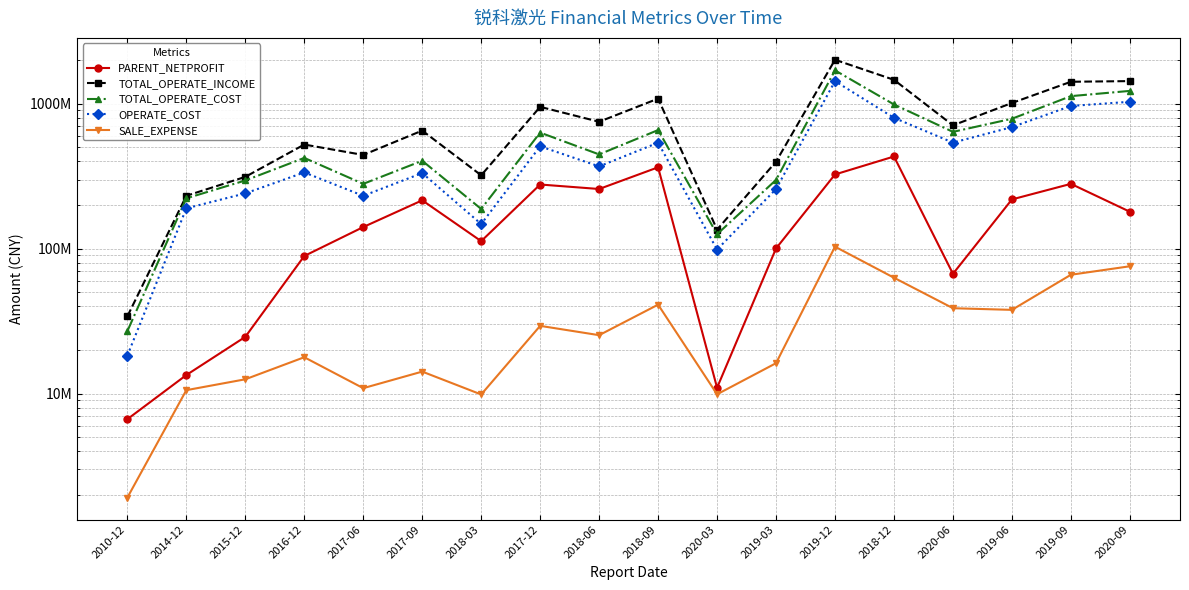

Which series has the widest spread of values?

TOTAL_OPERATE_INCOME